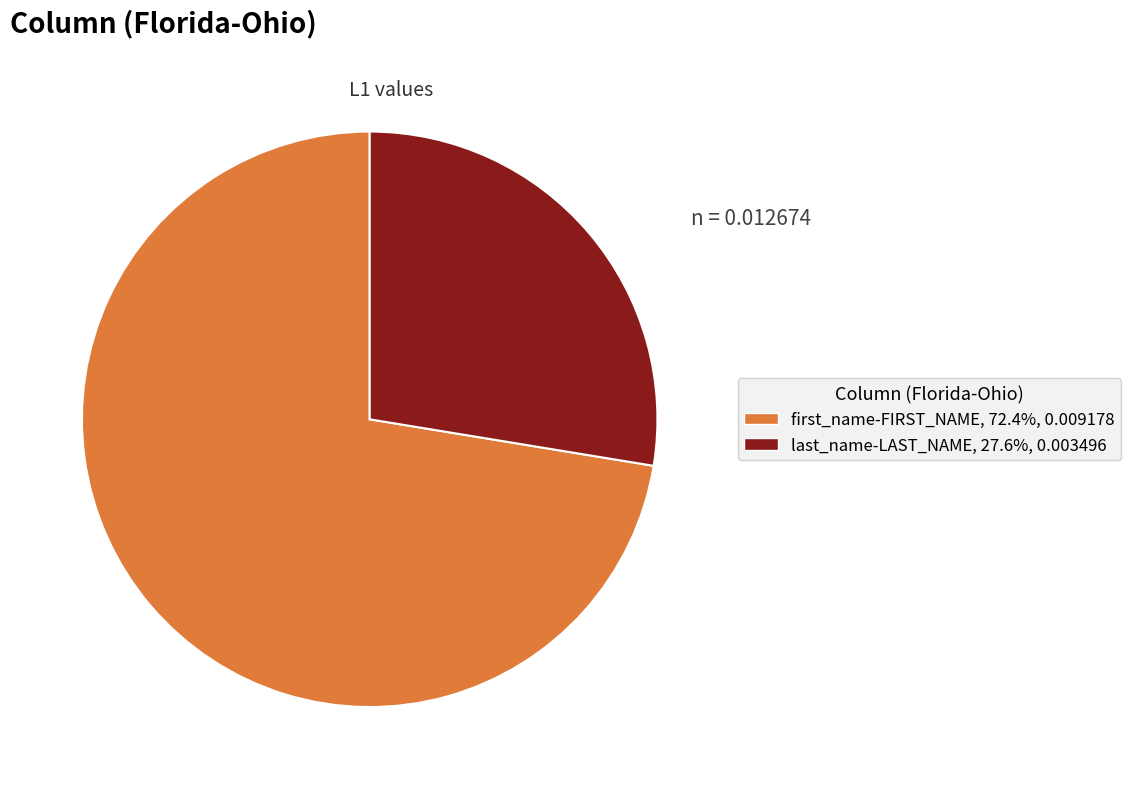

Between first_name-FIRST_NAME and last_name-LAST_NAME, which is larger?

first_name-FIRST_NAME